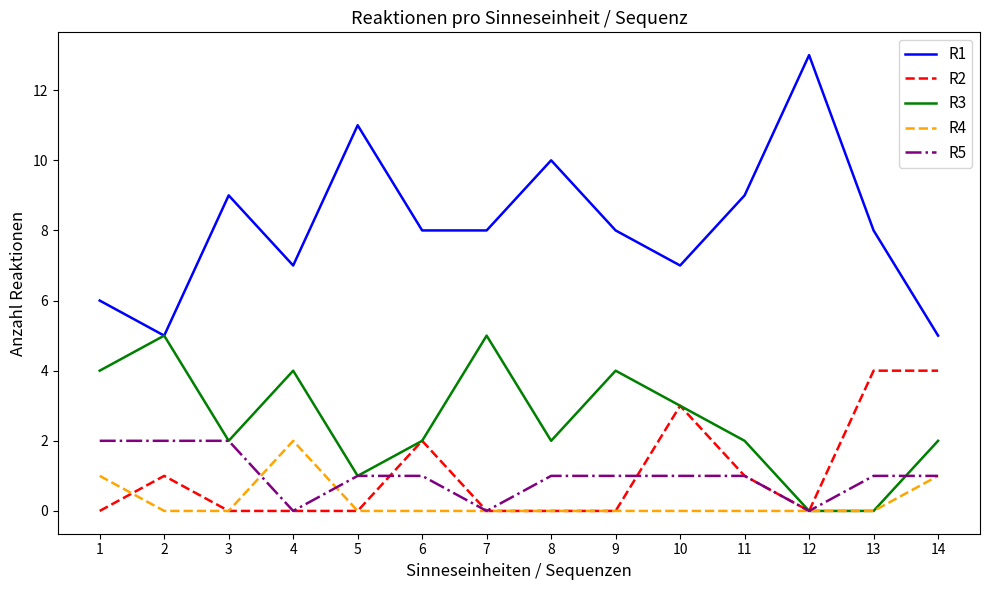

Reading right to left, list all the values displayed in this chart.

R1: 14=5	13=8	12=13	11=9	10=7	9=8	8=10	7=8	6=8	5=11	4=7	3=9	2=5	1=6
R2: 14=4	13=4	12=0	11=1	10=3	9=0	8=0	7=0	6=2	5=0	4=0	3=0	2=1	1=0
R3: 14=2	13=0	12=0	11=2	10=3	9=4	8=2	7=5	6=2	5=1	4=4	3=2	2=5	1=4
R4: 14=1	13=0	12=0	11=0	10=0	9=0	8=0	7=0	6=0	5=0	4=2	3=0	2=0	1=1
R5: 14=1	13=1	12=0	11=1	10=1	9=1	8=1	7=0	6=1	5=1	4=0	3=2	2=2	1=2